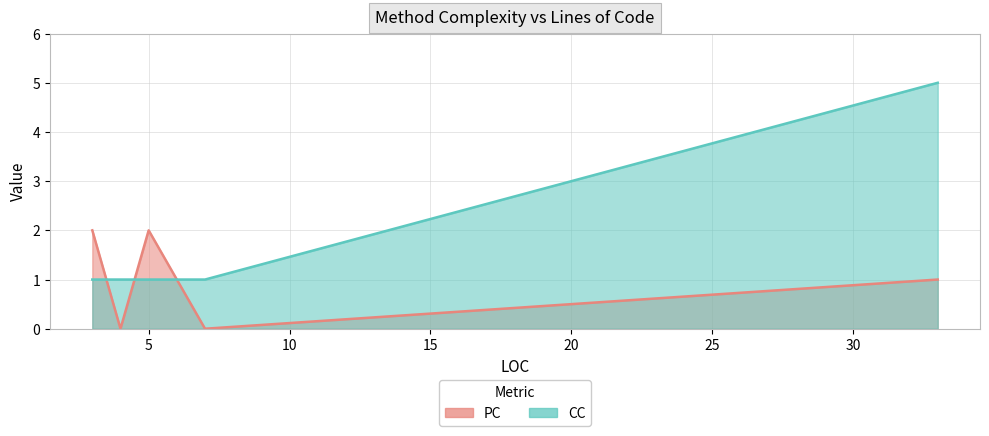

Which has a higher value, 7 or 3?

3